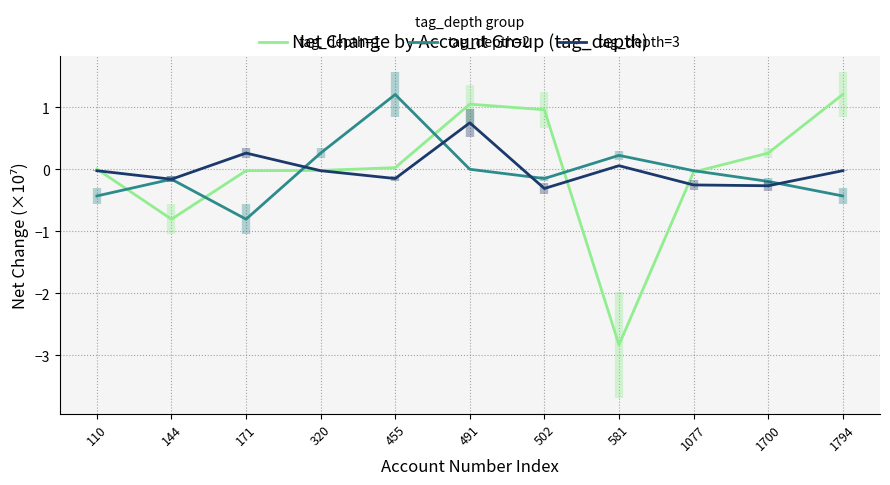

At which category is the sum across all series the highest?

491